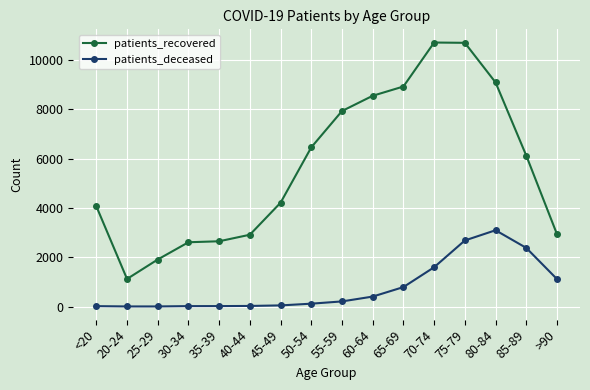

How many categories are shown in the chart?

16